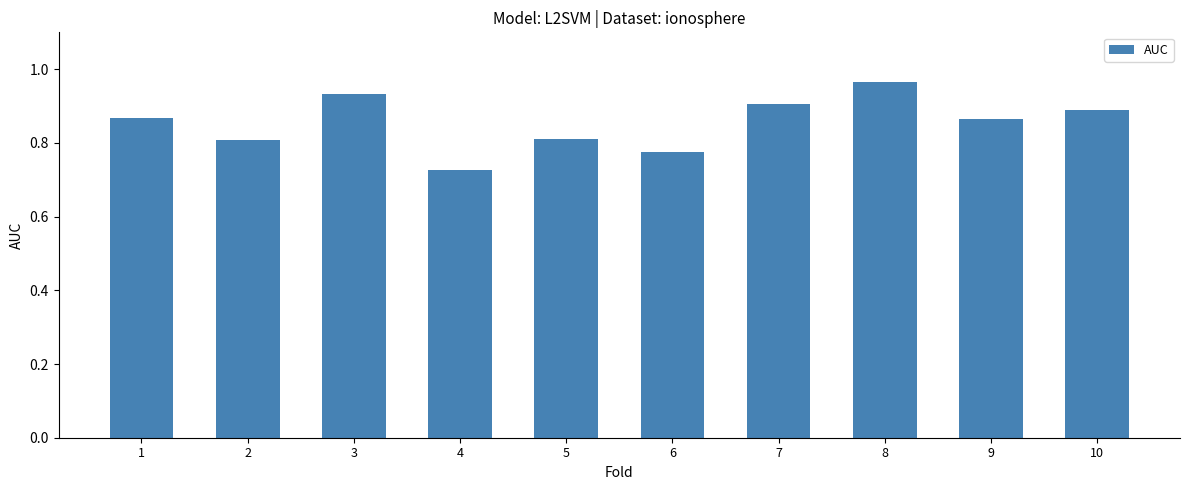

Which category has the lowest value across all series?

4